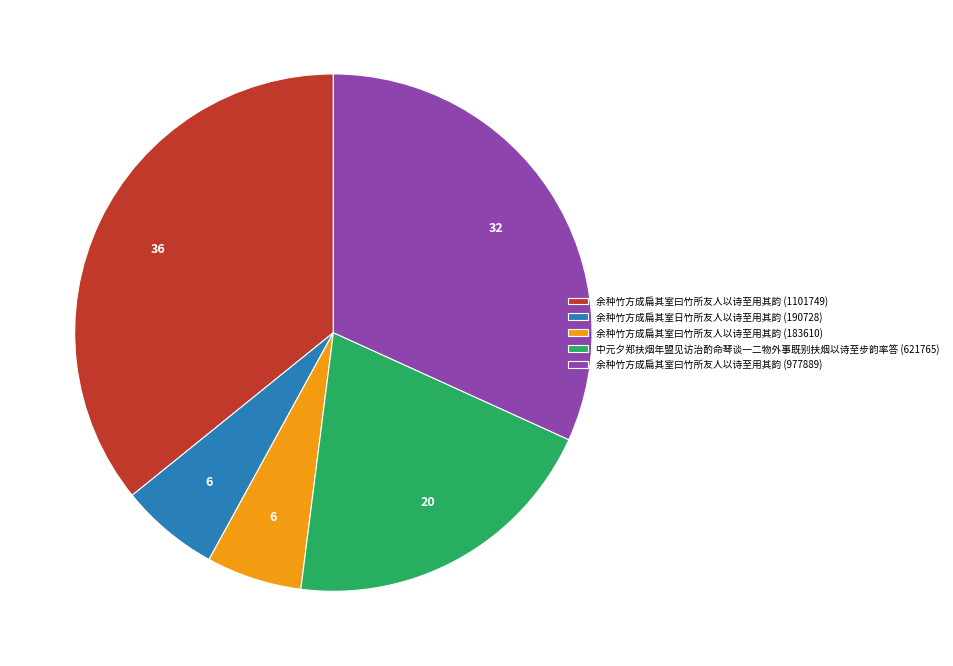

Is the sum of 余种竹方成扁其室曰竹所友人以诗至用其韵 (183610) and 中元夕郑扶烟年盟见访治酌命琴谈一二物外事既别扶烟以诗至步韵率答 (621765) greater than half?

No